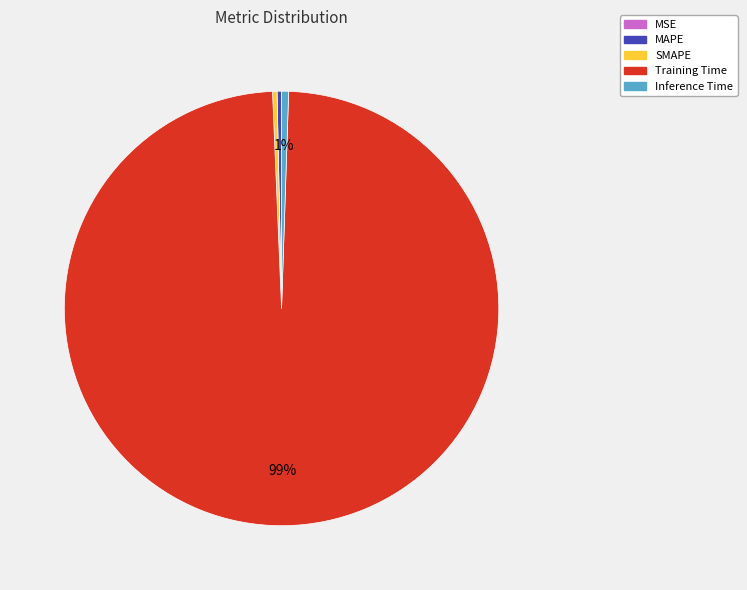

To the nearest percent, what is the average slice percentage?

20%